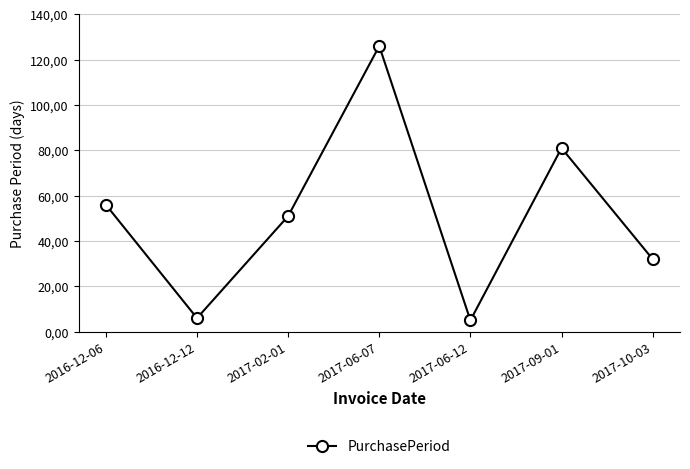

True or false: the data has more than 0 interior local peaks.

True